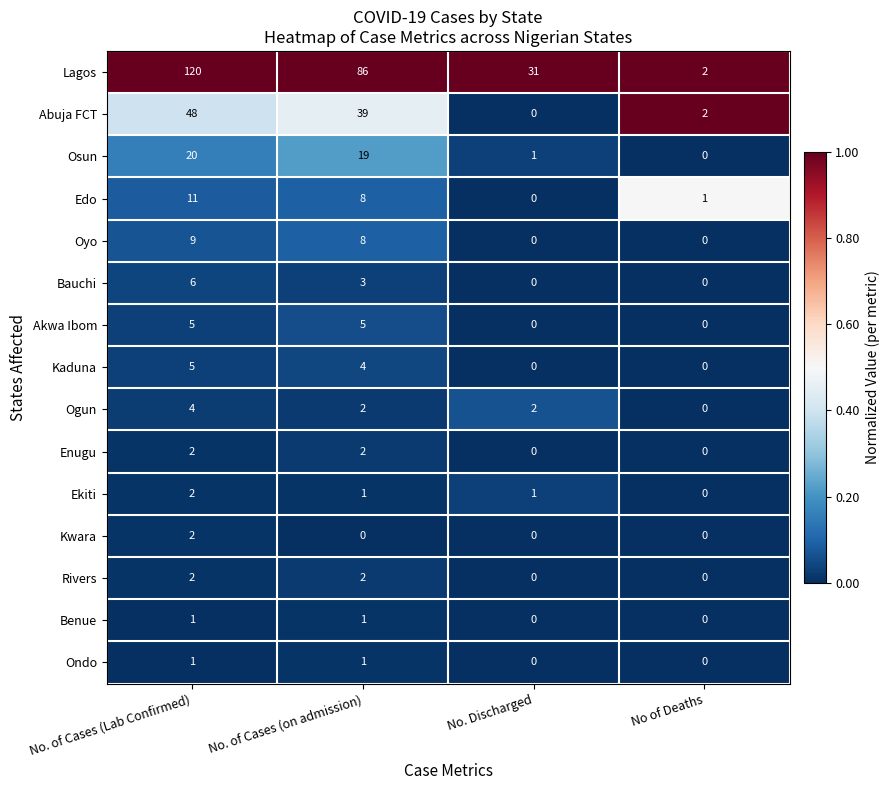

What is the spread (max minus min) of values at No. Discharged?

31